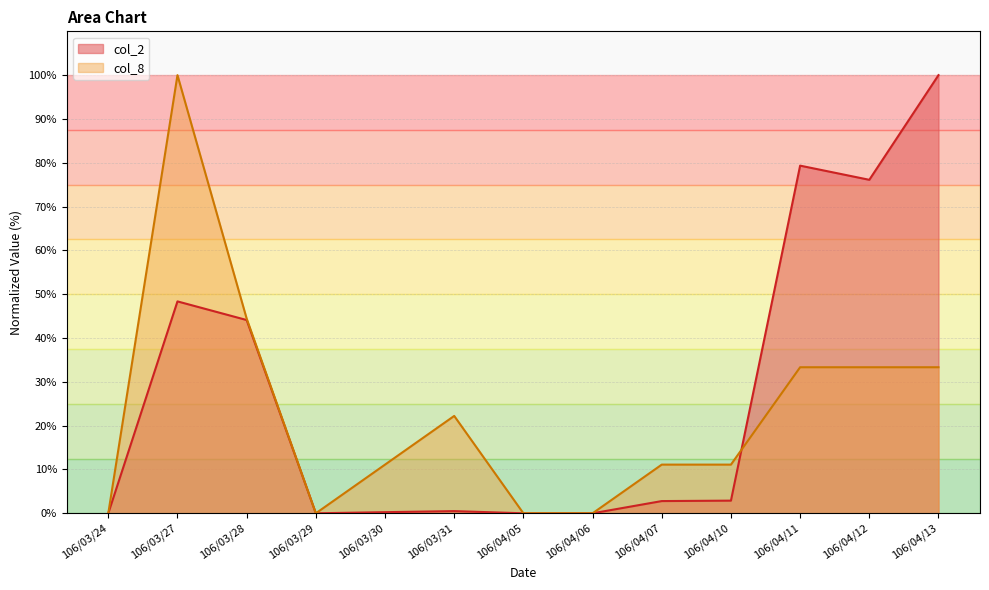

What are all the series names shown in the legend?

col_2, col_8